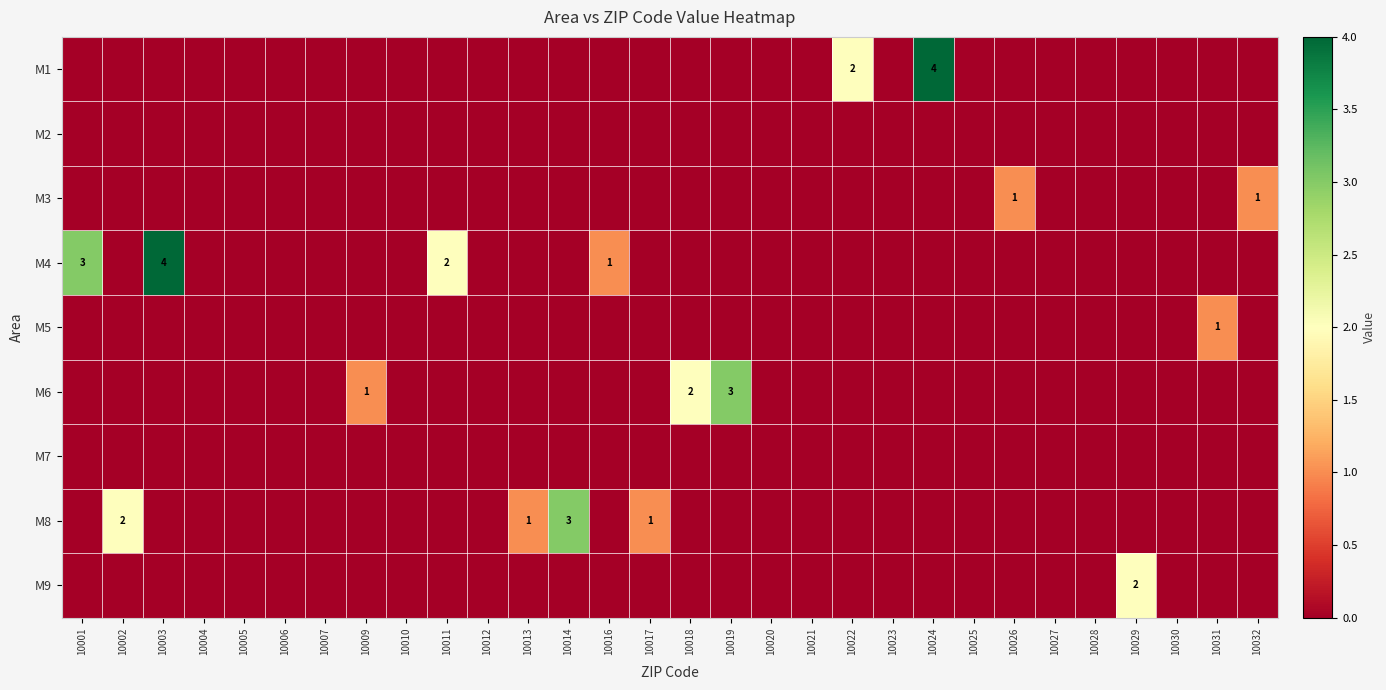

Which series has the largest total across all categories?

M4